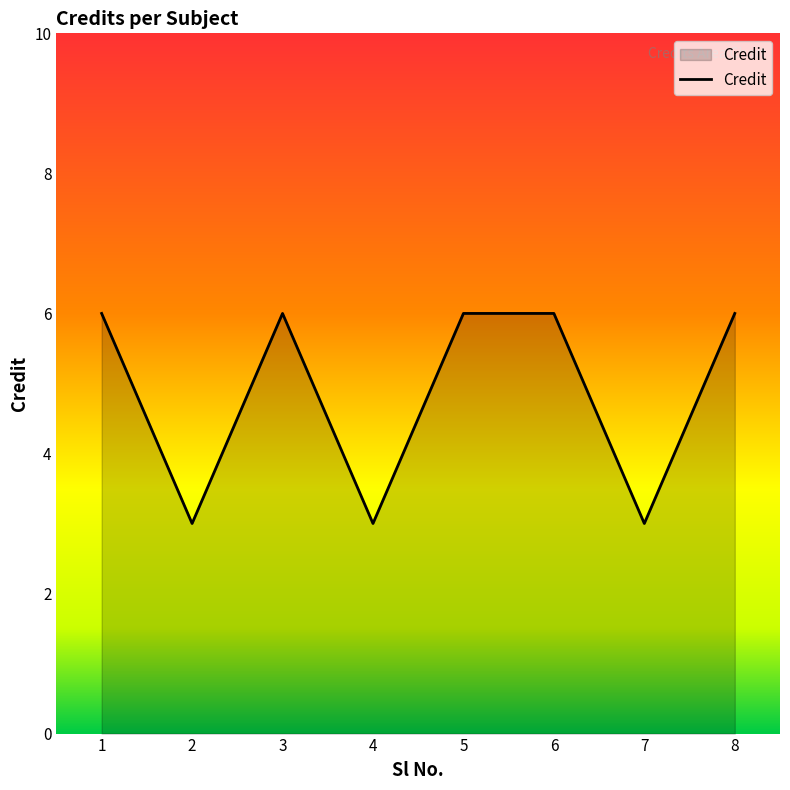

What is the sum of all values?

39